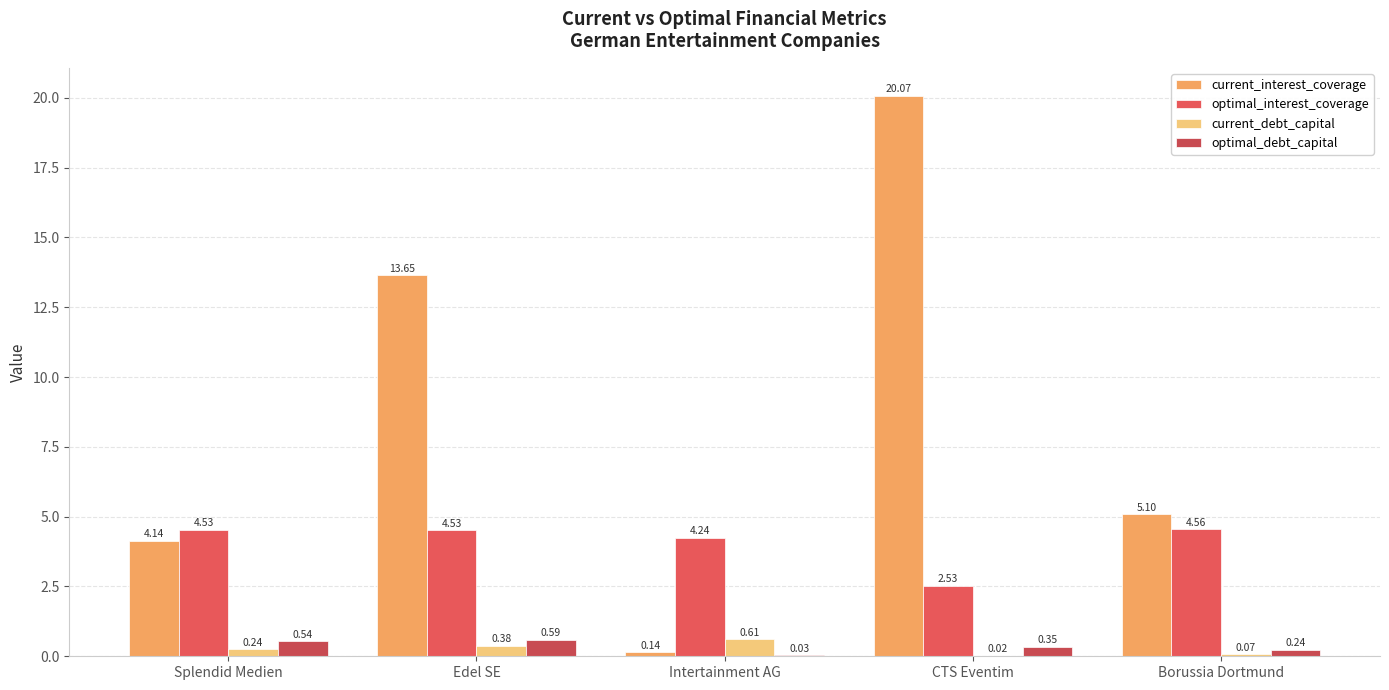

What position from the left is Edel SE?

2